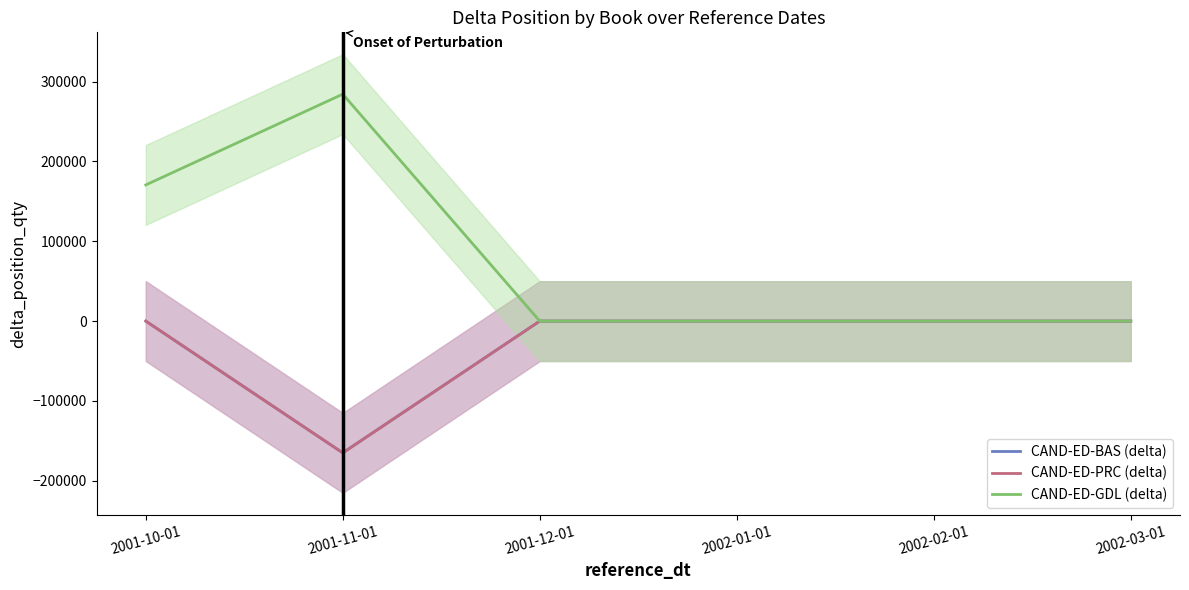

What is the difference between the maximum and minimum values in the CAND-ED-GDL (delta) series?

284345.1